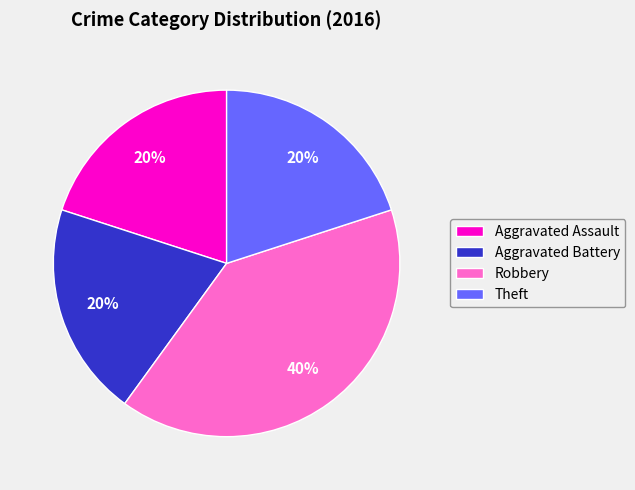

Is the sum of Robbery and Aggravated Assault greater than half?

Yes